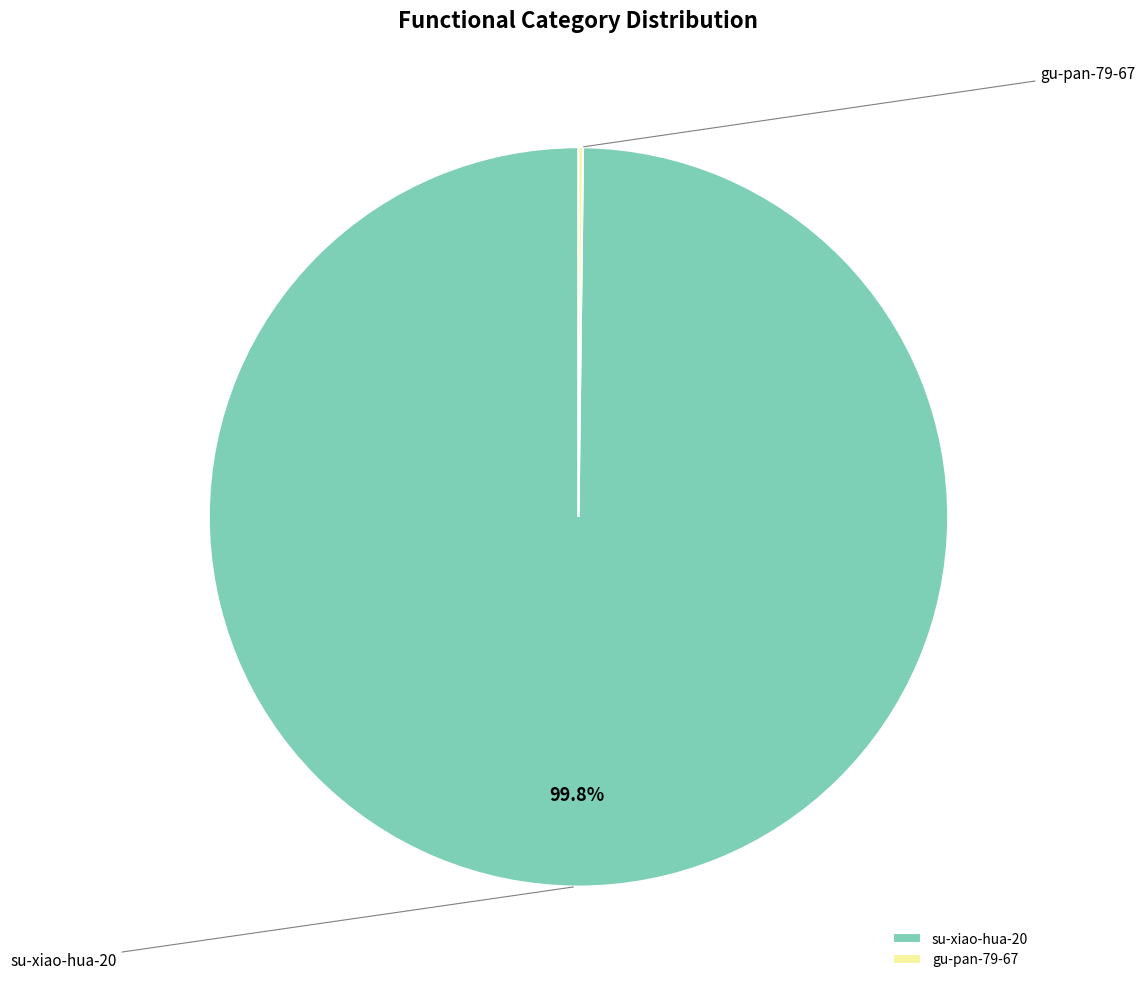

What is the smallest slice in the pie chart?

gu-pan-79-67